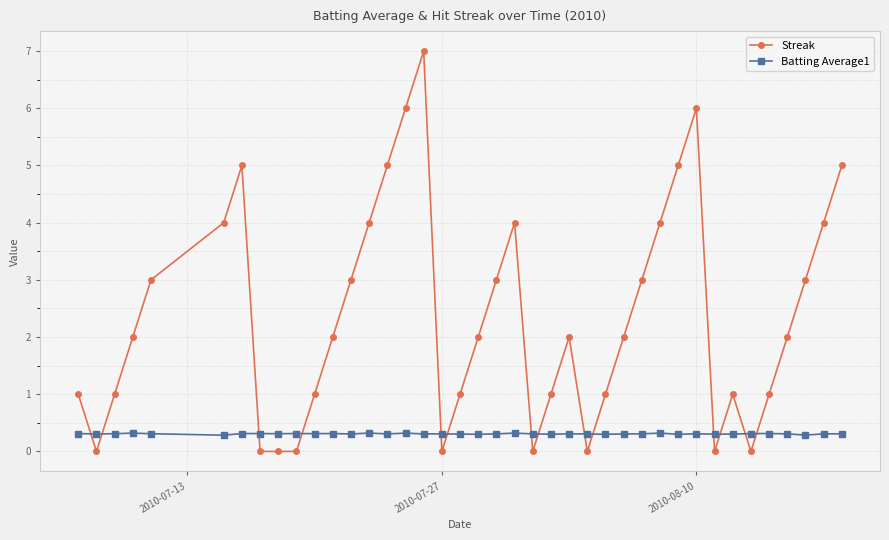

What are all the series names shown in the legend?

Streak, Batting Average1